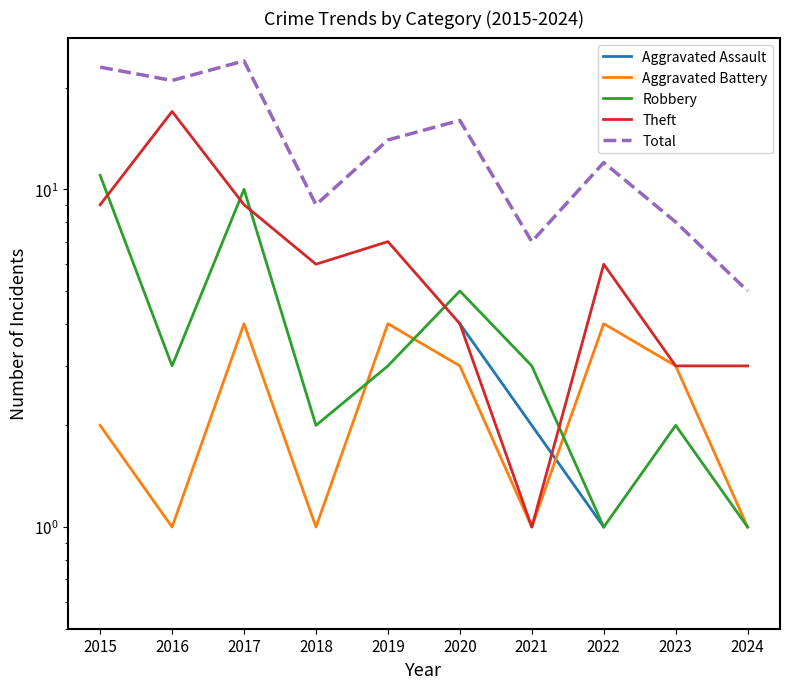

True or false: Aggravated Assault and Theft intersect in this chart.

True